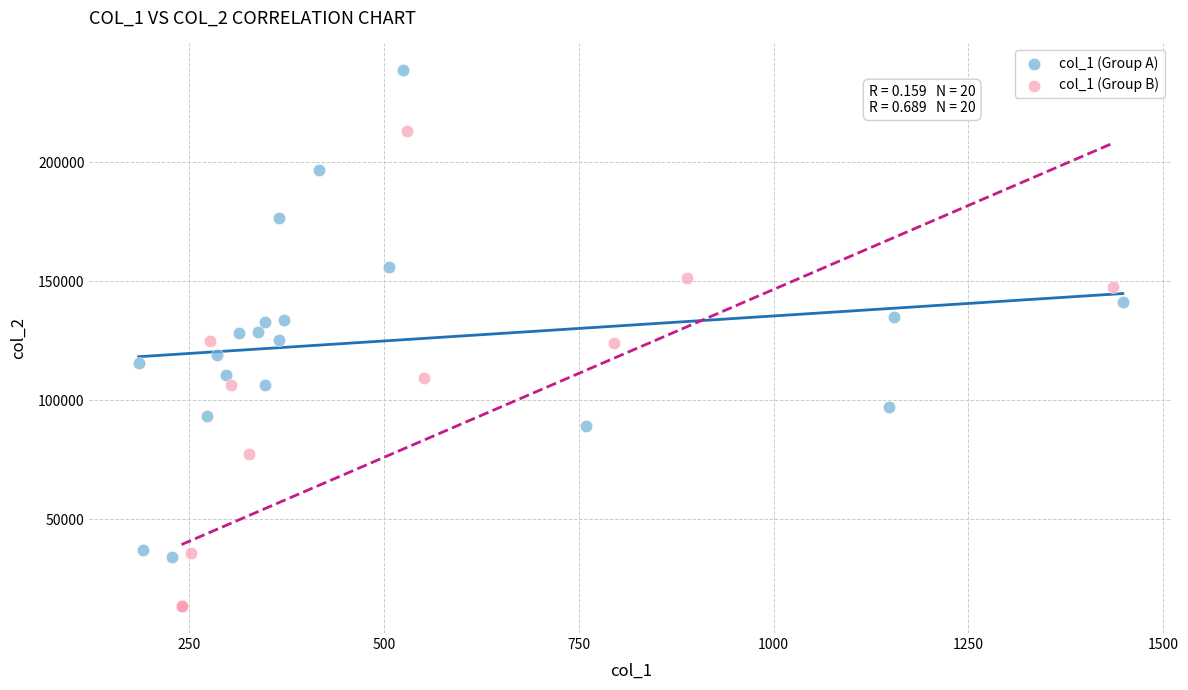

Which series contains the highest Y value?

col_1 (Group A)